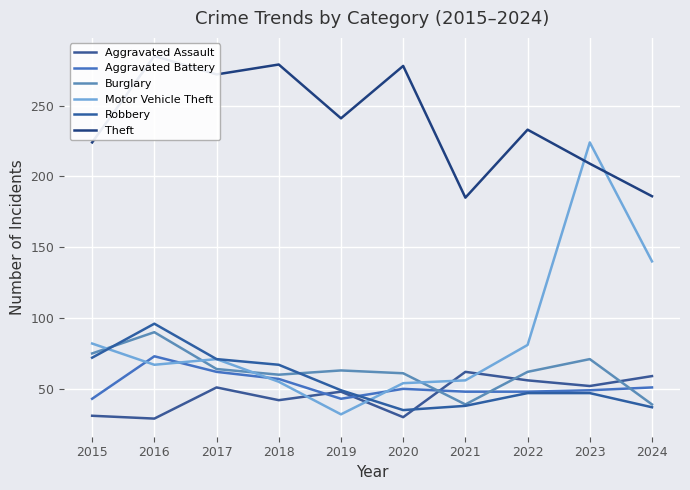

Between which two adjacent categories do Aggravated Battery and Burglary first intersect?

2020 and 2021